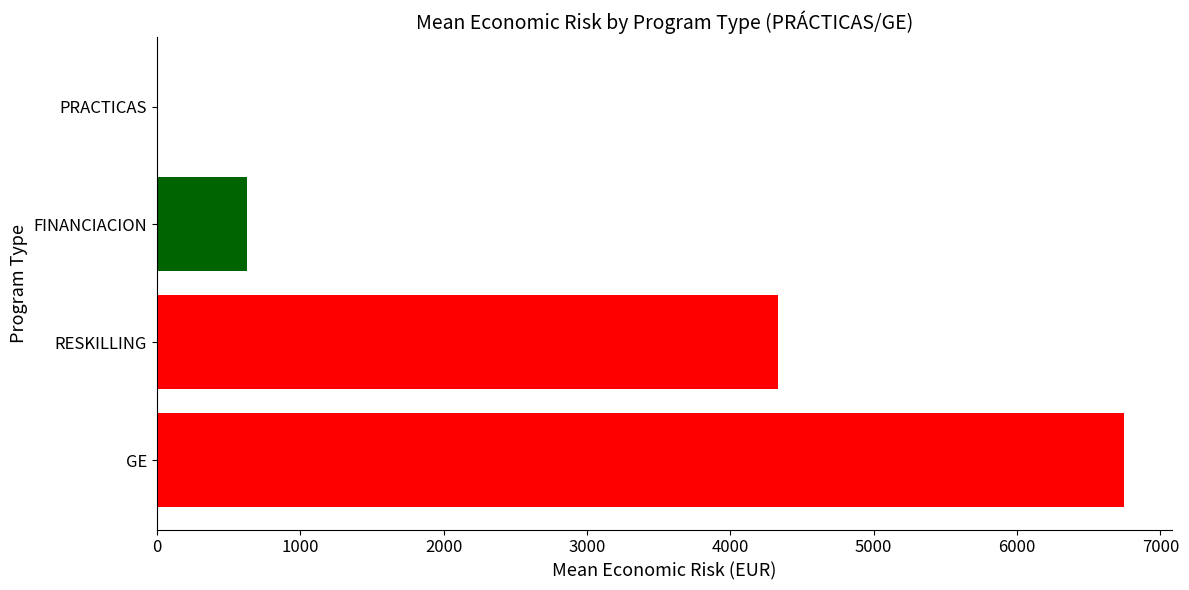

Which series has the largest total across all categories?

GE